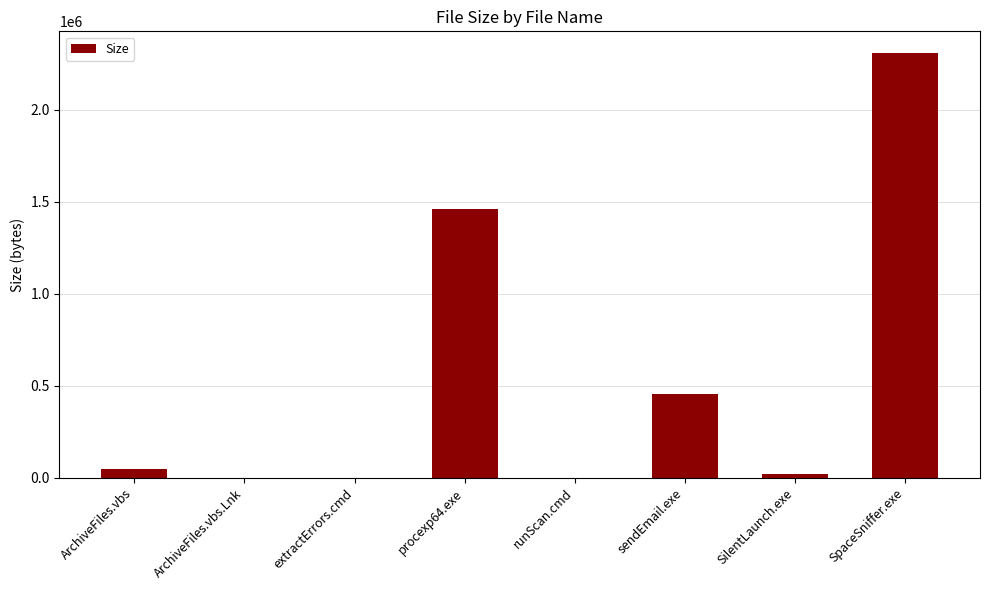

The chart shows a value of 165950 at sendEmail.exe. True or false?

False